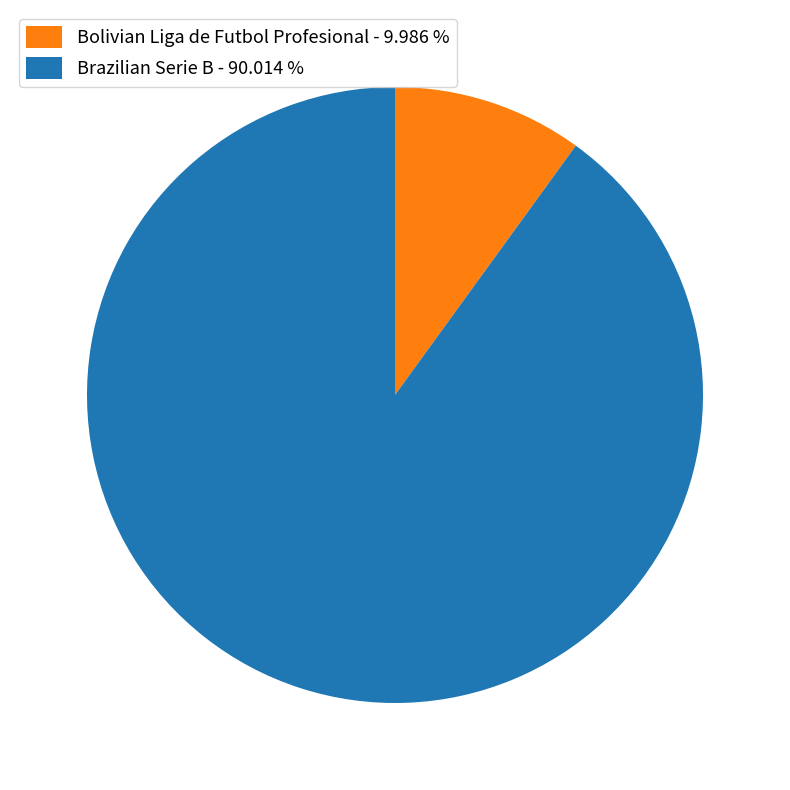

Is it true that Bolivian Liga de Futbol Profesional is 10% of the pie?

True